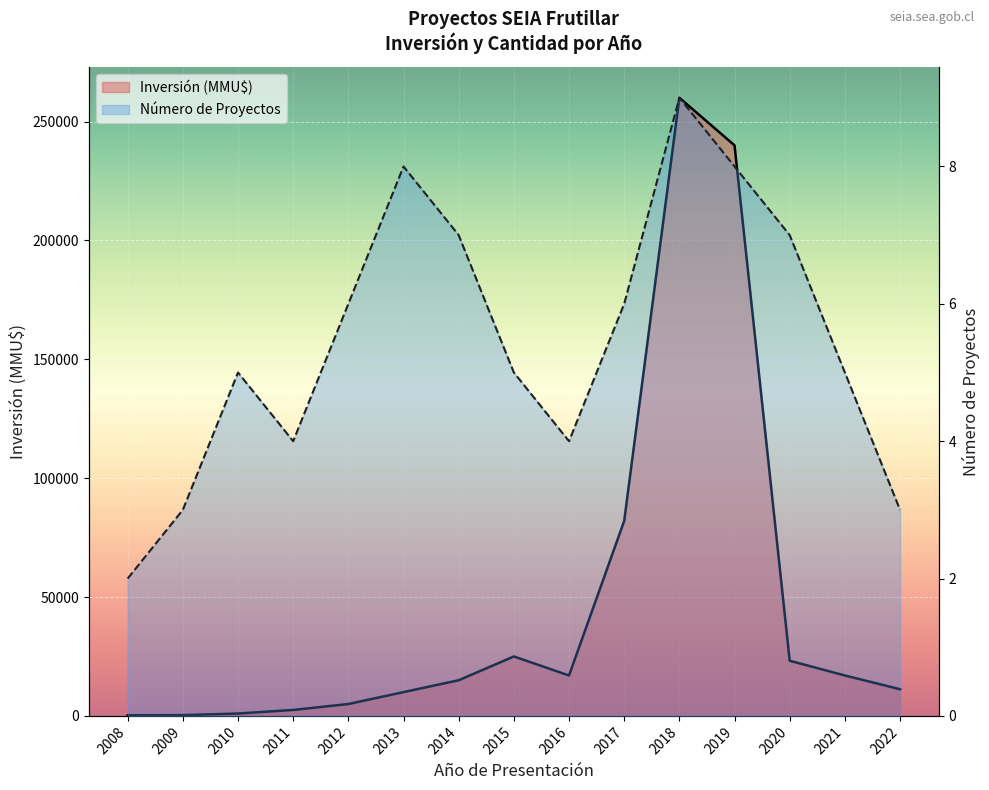

True or false: Inversión (MMU$) and Número de Proyectos intersect in this chart.

False